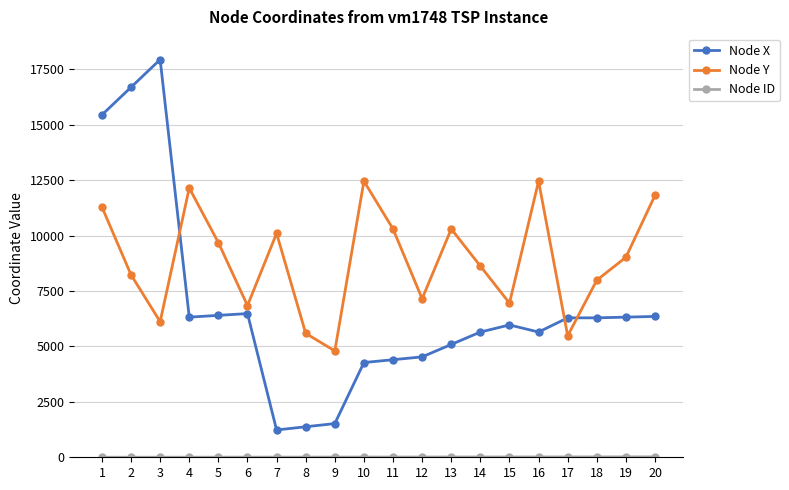

What is the difference between the Node Y values at 6 and 2?

1386